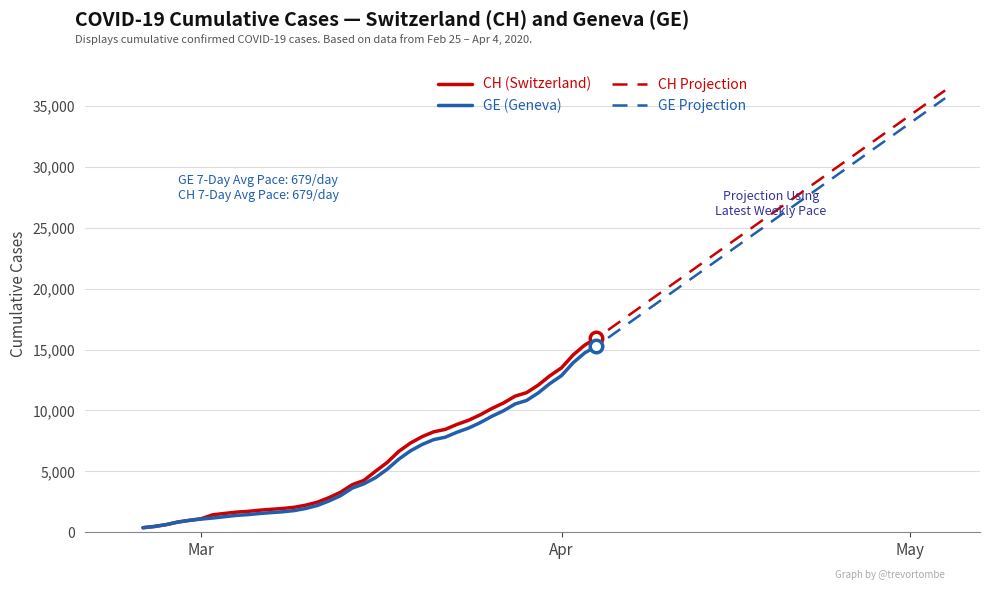

What is the maximum value for CH (Switzerland)?

15926